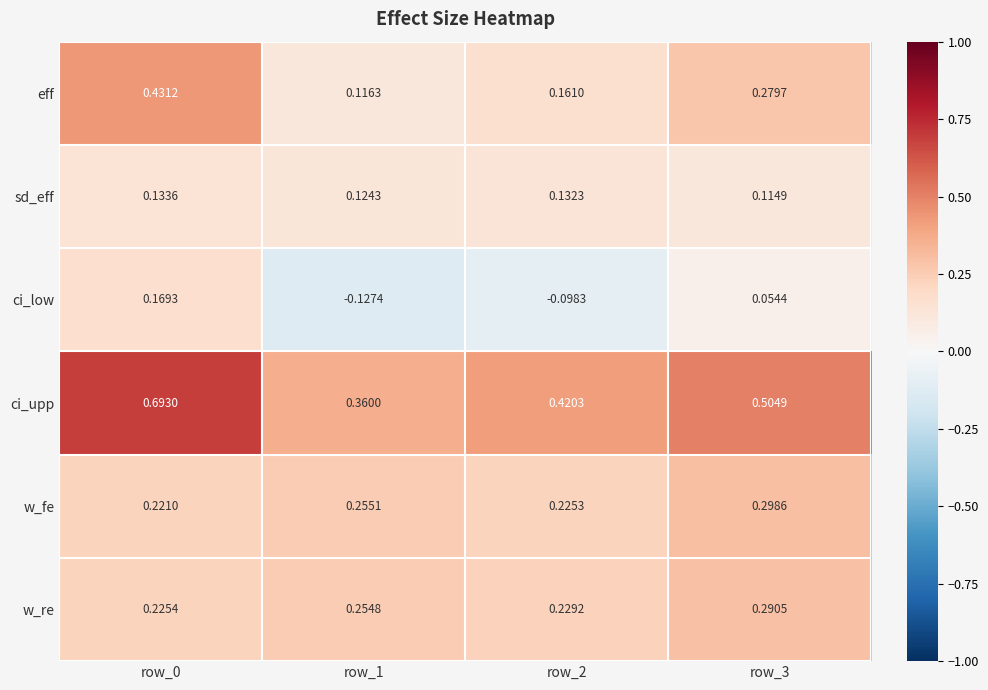

Count the number of data series in this chart.

6